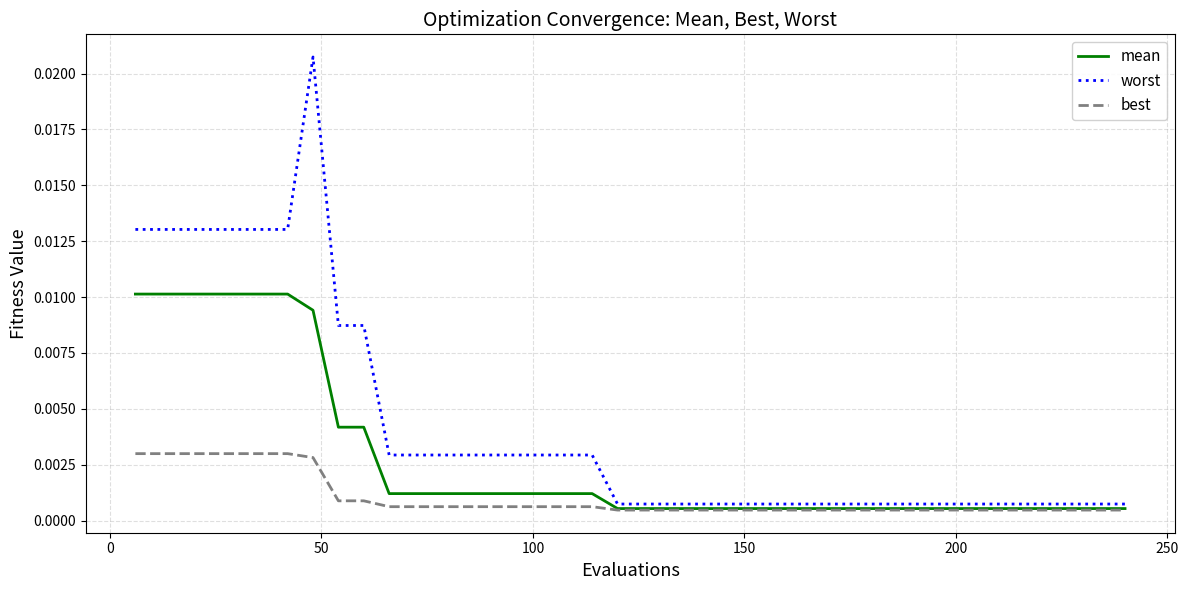

List the series in order of their peak value, lowest first.

best, mean, worst